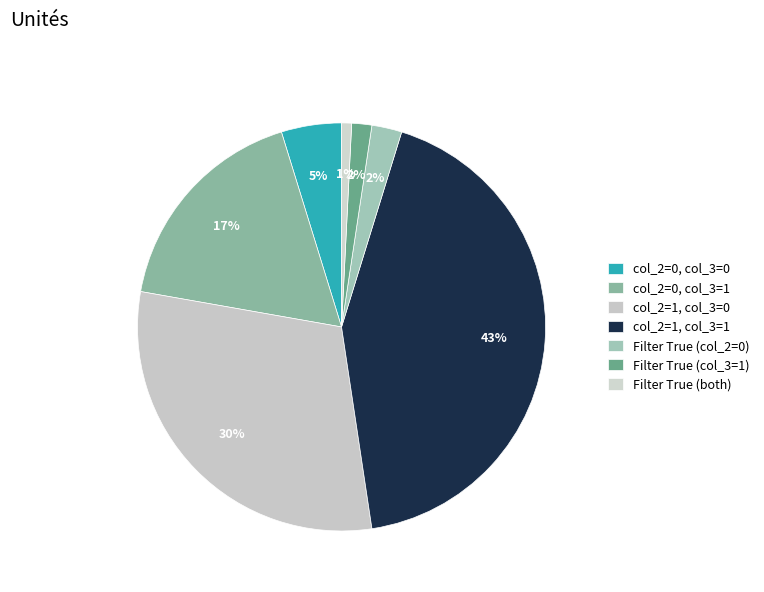

Count the number of slices in the pie.

7